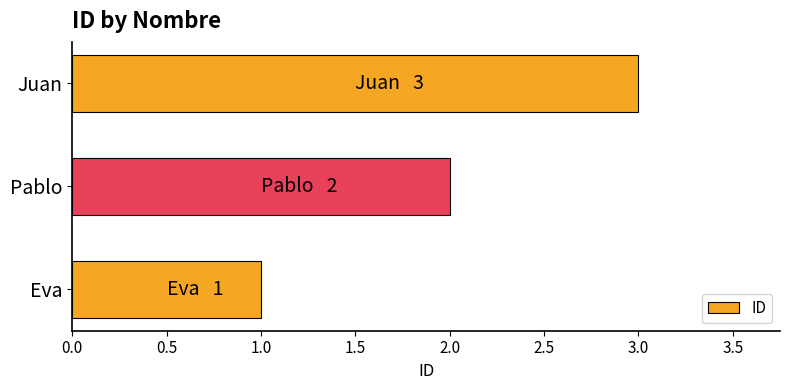

What is the sum of all values?

6